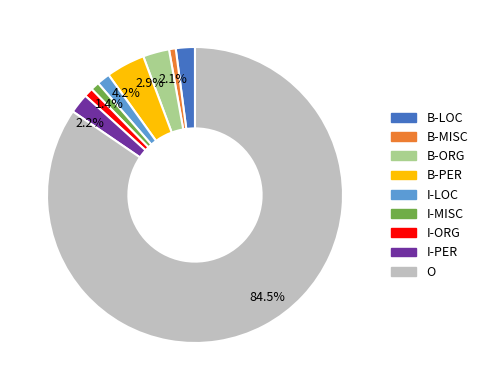

Is there any slice that represents more than half of the pie?

Yes